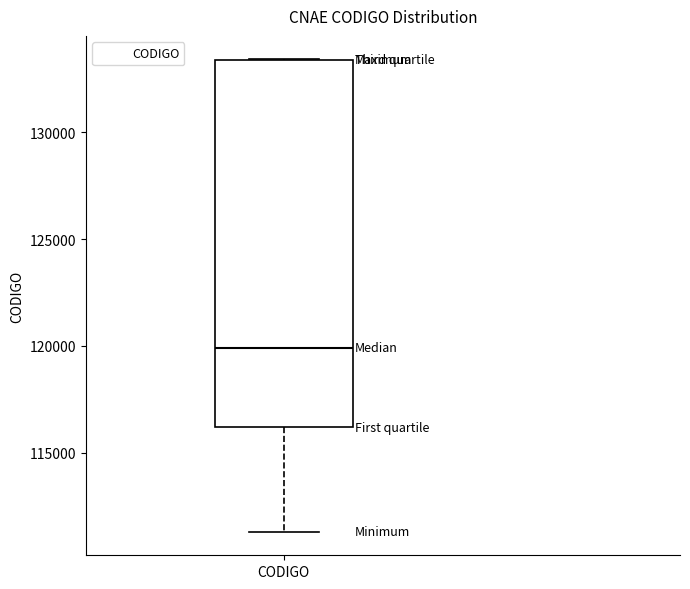

Transcribe this box plot: give where the median line is, the range the box spans, and where the two whiskers end, as read against the y-axis. The values are not printed on the chart, so give them approximately, as read against the axis.

median 120000, box 116000 to 133500, whiskers 111500 to 133500